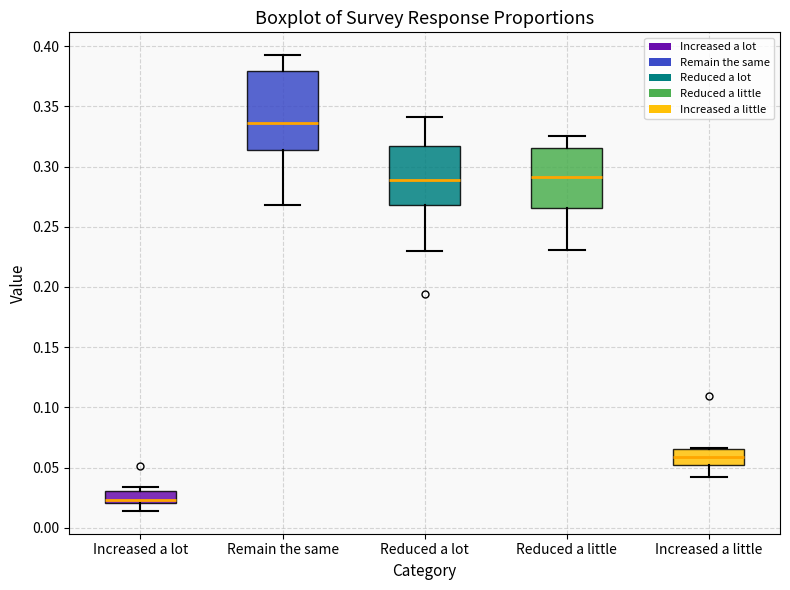

Reading left to right, read every box against the y-axis: the position of its median line, the range the box covers, and the ends of its whiskers. The values are not printed on the chart, so give them approximately, as read against the axis.

Increased a lot: median 0.025, box 0.020 to 0.030, whiskers 0.015 to 0.035
Remain the same: median 0.335, box 0.315 to 0.380, whiskers 0.270 to 0.390
Reduced a lot: median 0.290, box 0.270 to 0.315, whiskers 0.230 to 0.340
Reduced a little: median 0.290, box 0.265 to 0.315, whiskers 0.230 to 0.325
Increased a little: median 0.060, box 0.055 to 0.065, whiskers 0.040 to 0.065